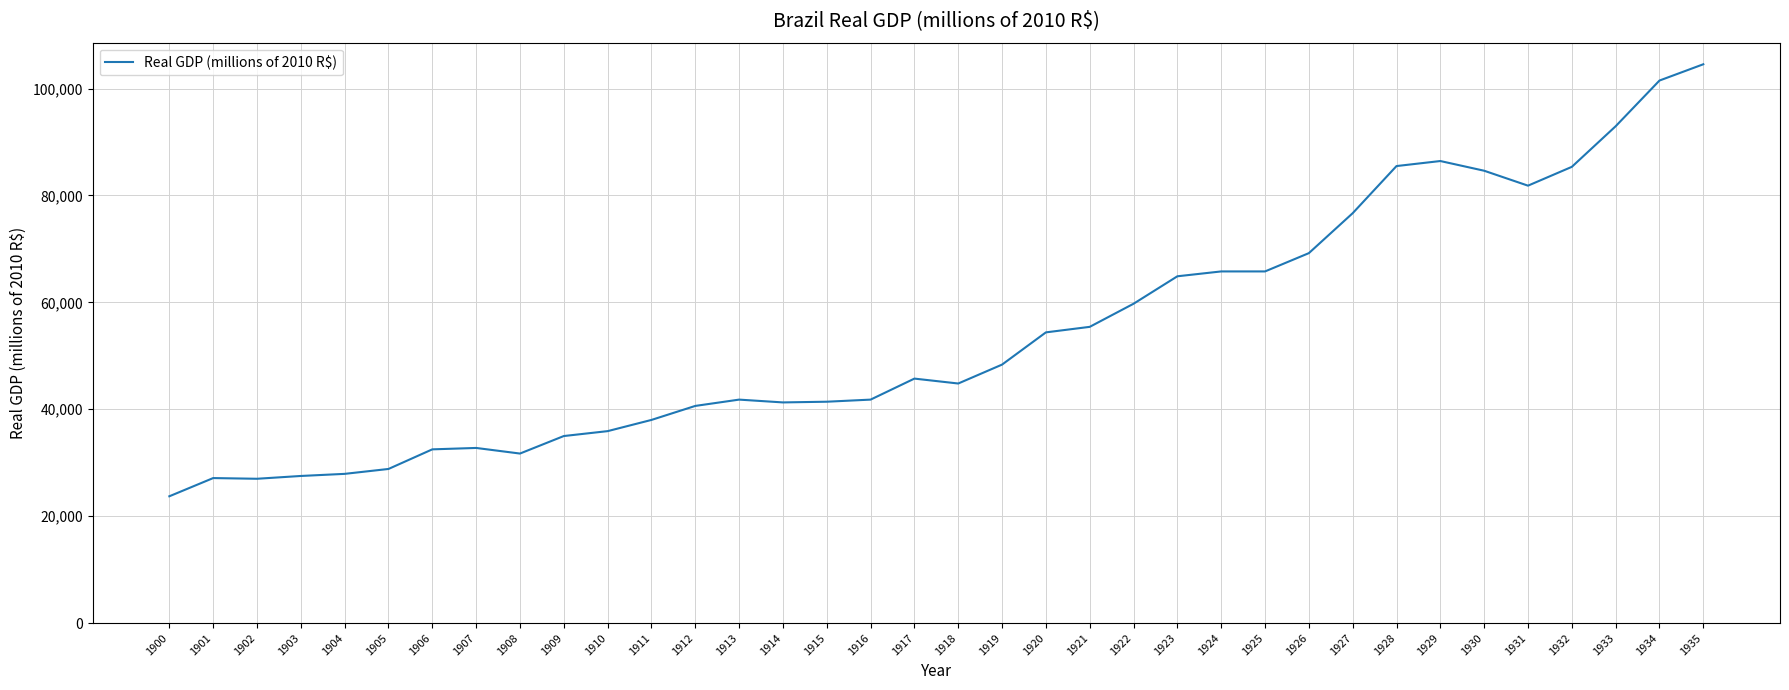

Read the value at 1921.

55419.7